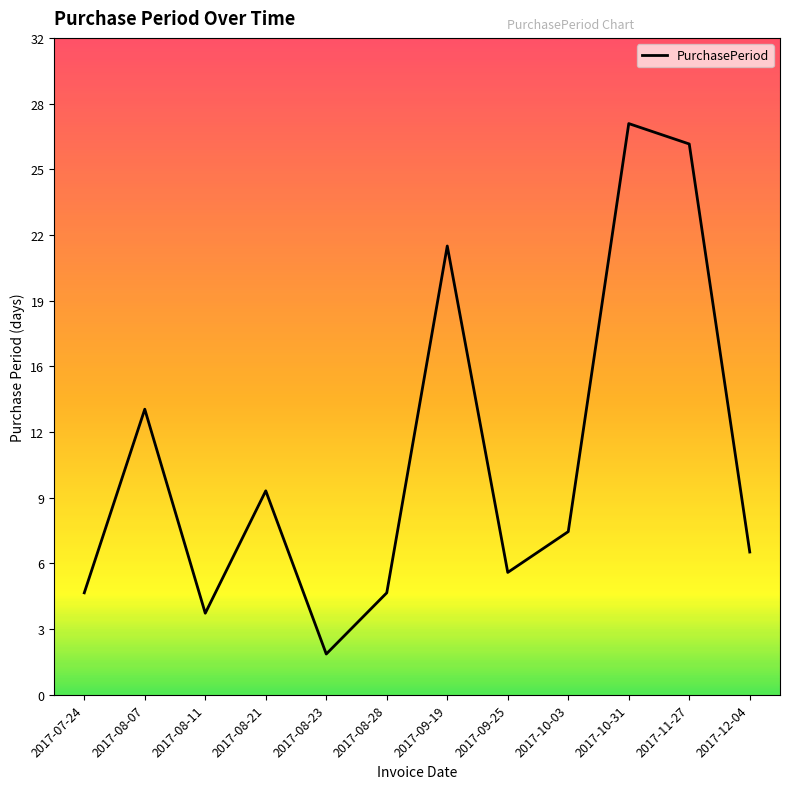

Is this an area chart (filled region under the line)?

No